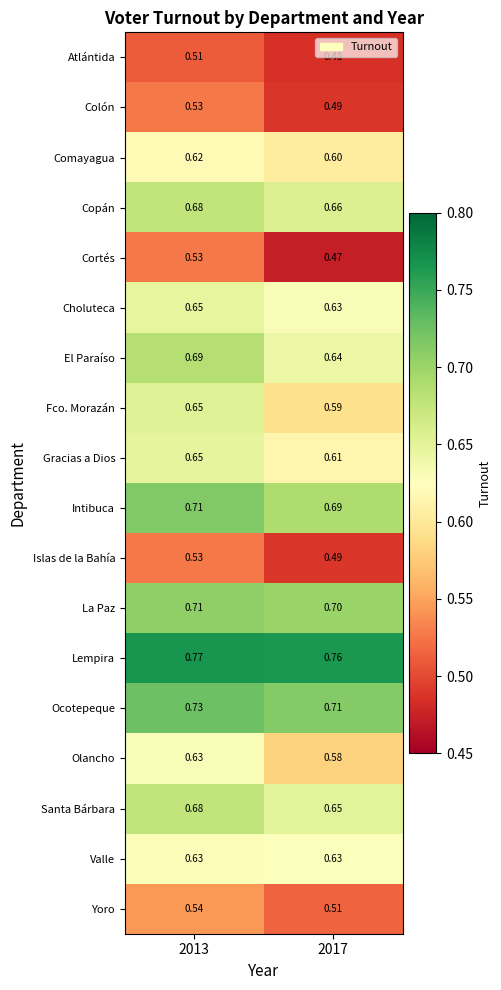

Which series has the largest total across all categories?

Lempira